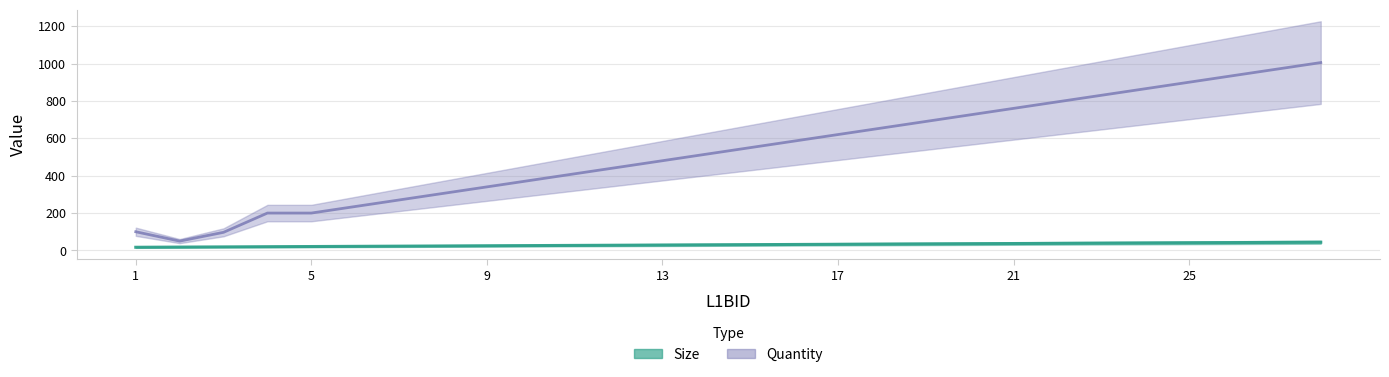

At which label does Quantity reach its minimum?

2